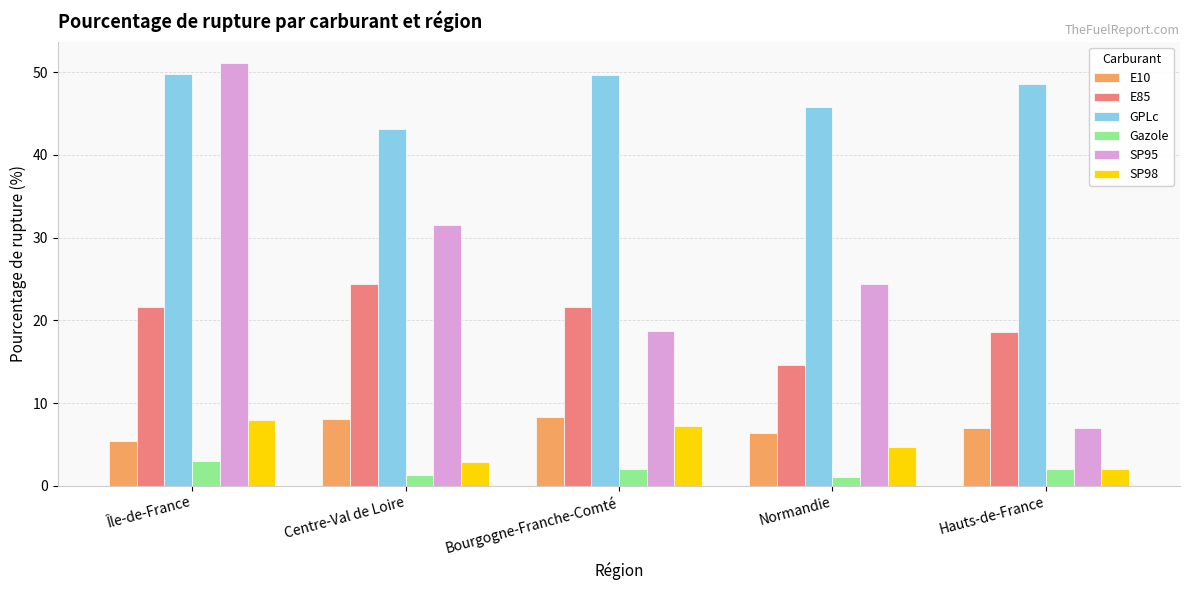

What is the label of the 2nd bar from the left?

Centre-Val de Loire